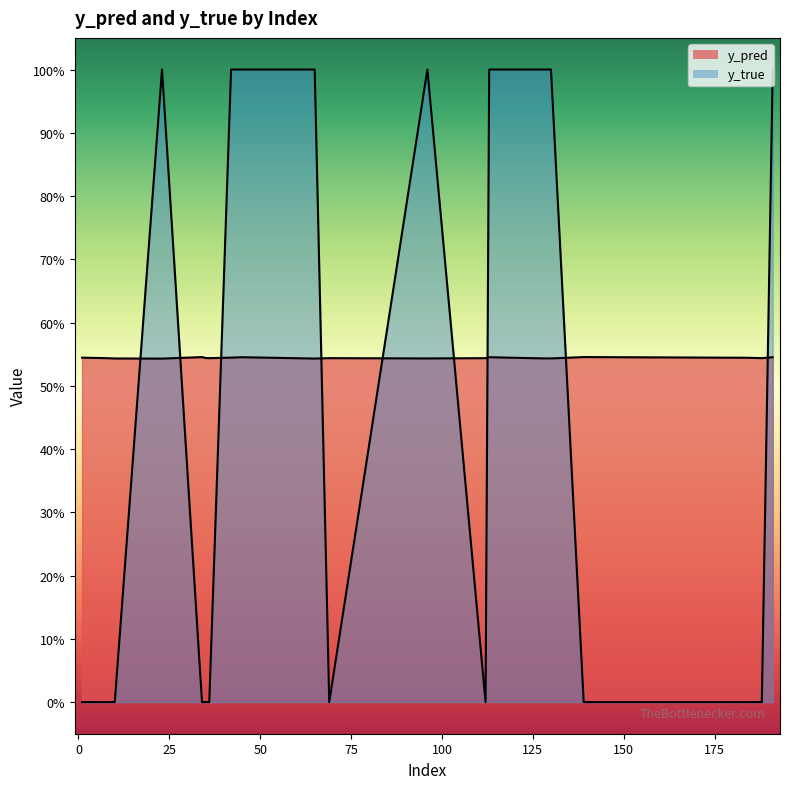

Does the chart have visible grid lines?

No